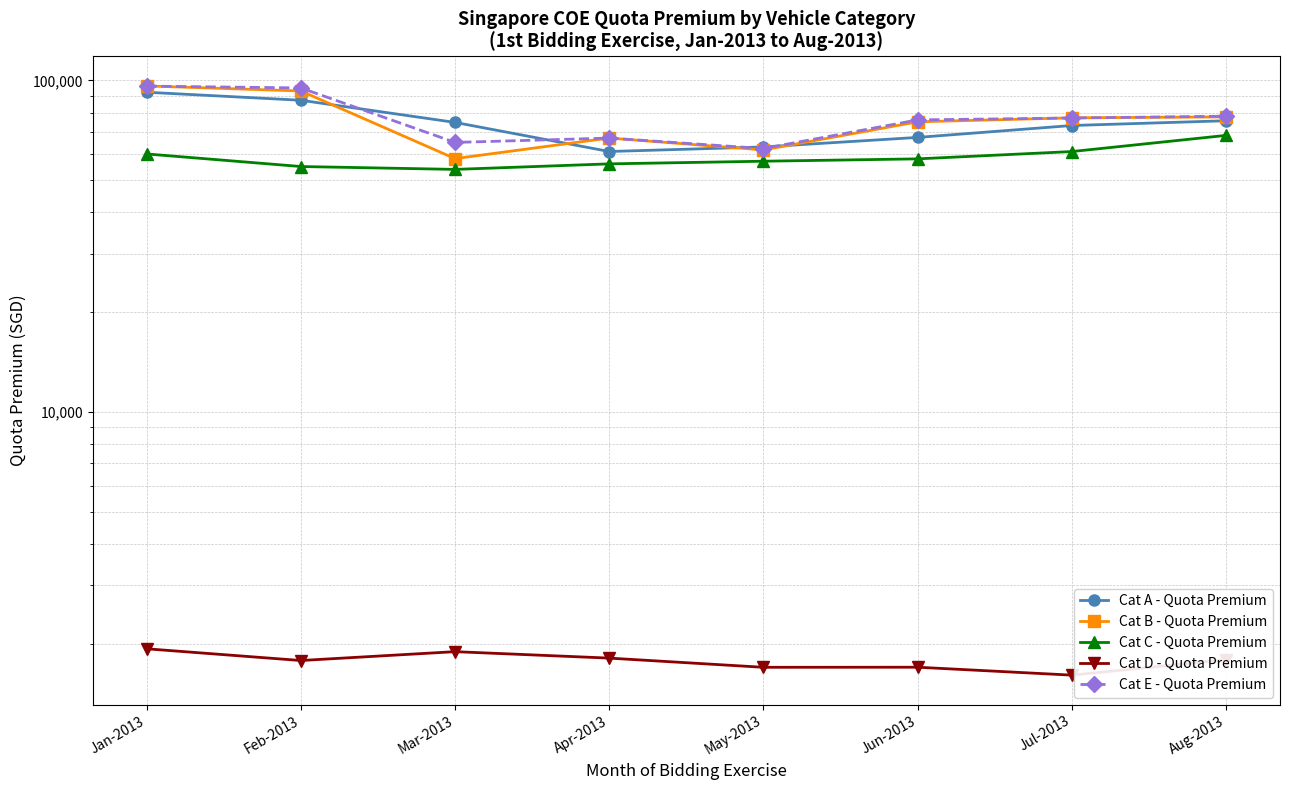

How many values in the Cat B - Quota Premium series are below 77110?

4